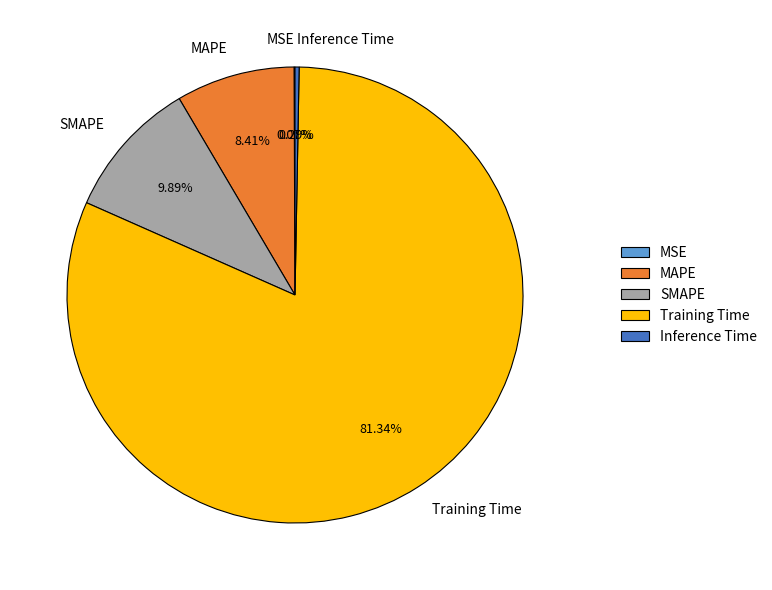

True or false: Inference Time accounts for 10% of the total.

False